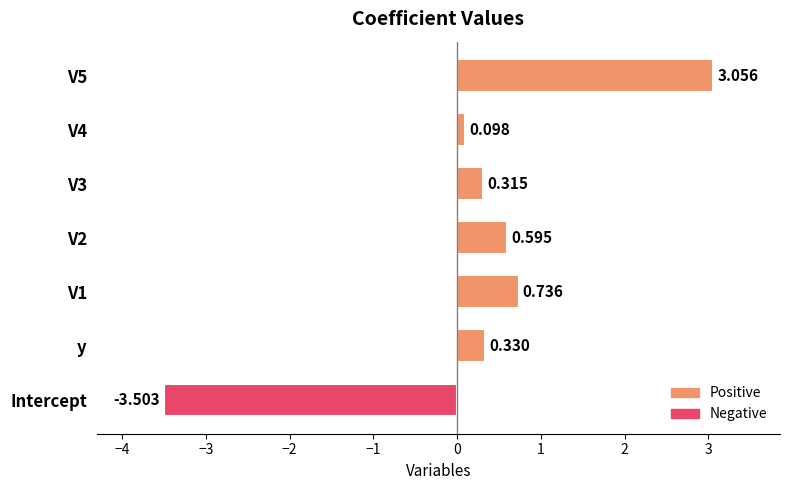

Rank the categories by value from lowest to highest.

Intercept, V4, V3, y, V2, V1, V5